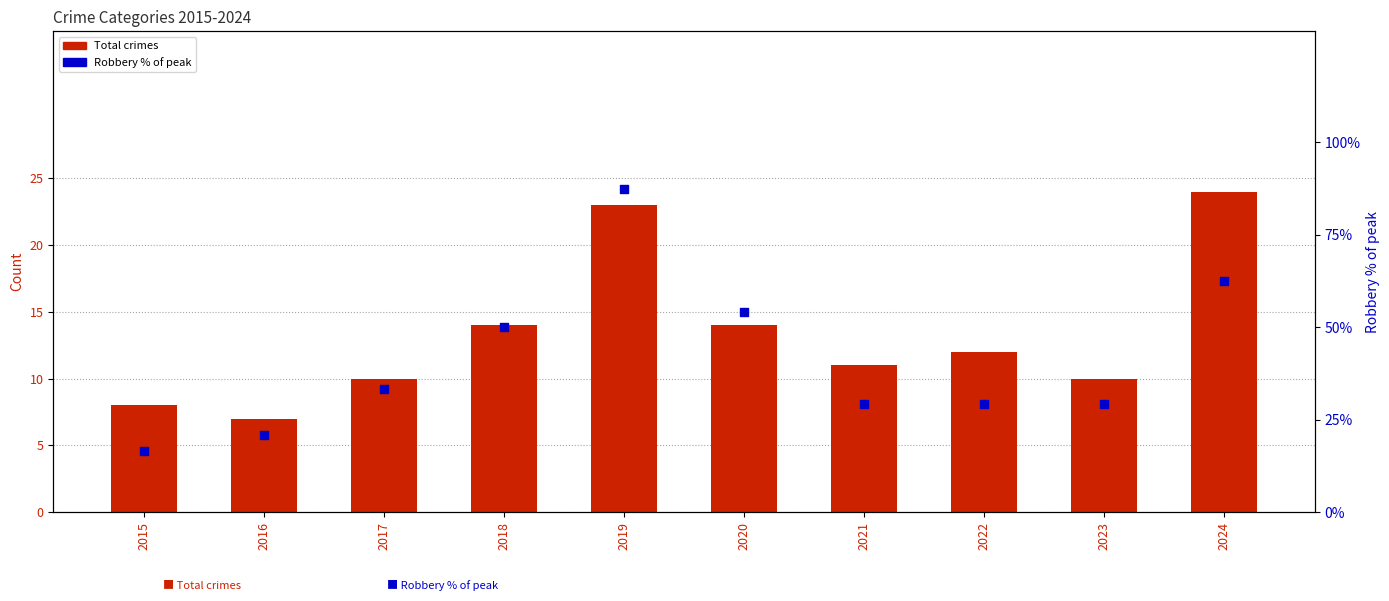

What is the total value across all series at 2016?

27.8